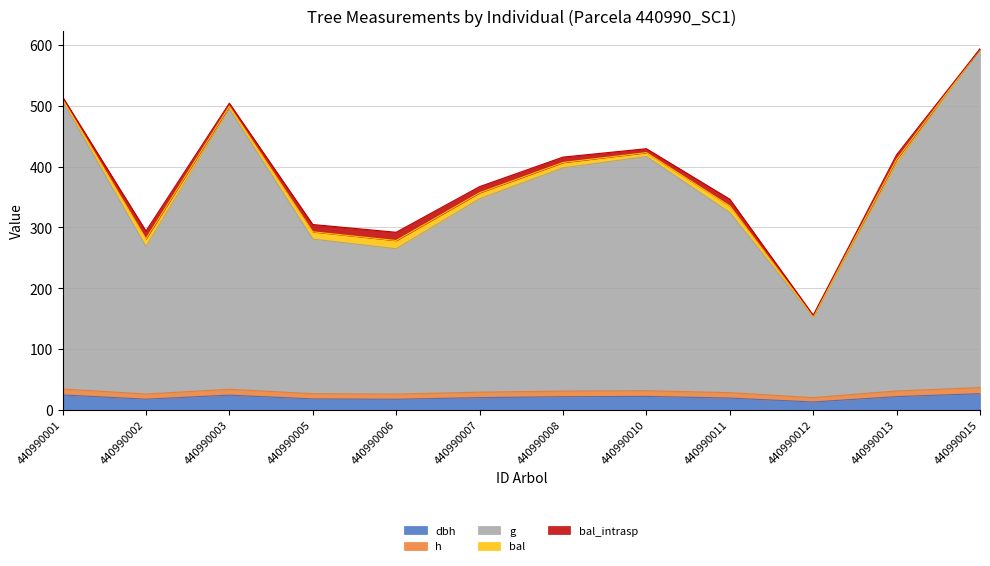

At which label is dbh closest to 19?

440990011